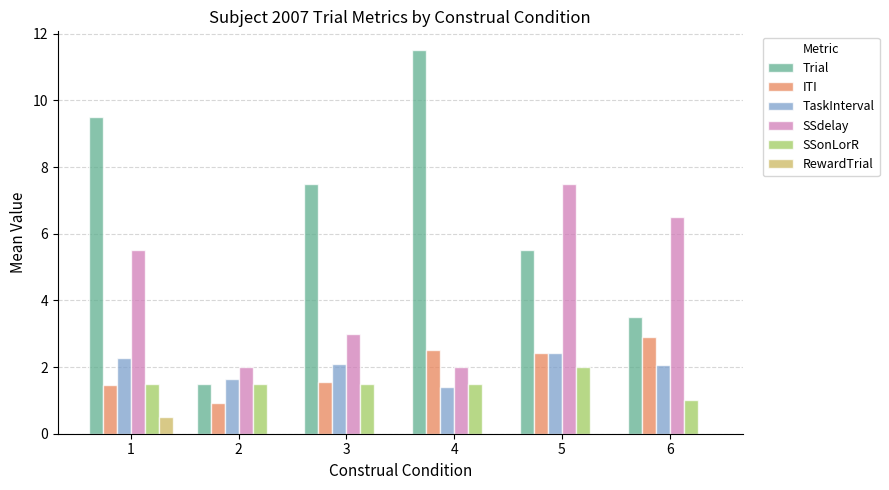

Which series has the largest range (max minus min)?

Trial